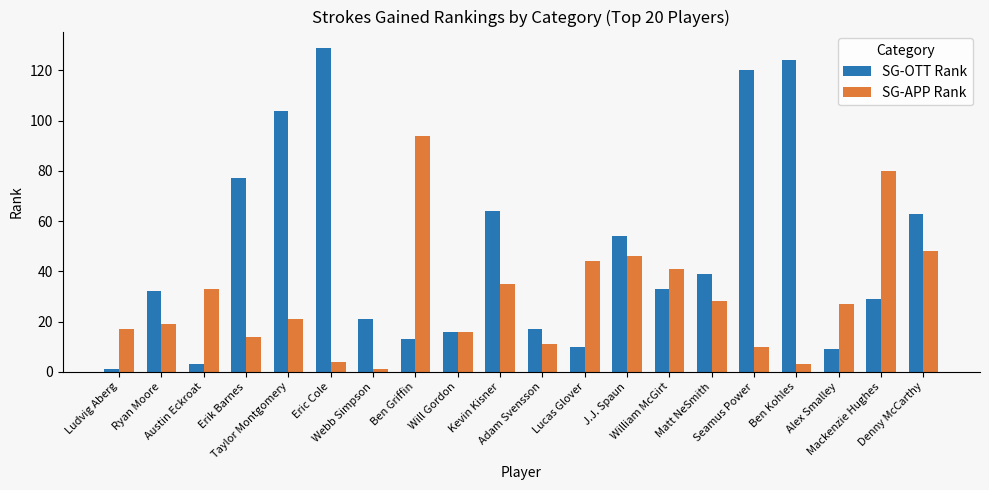

What position from the right is Kevin Kisner?

11